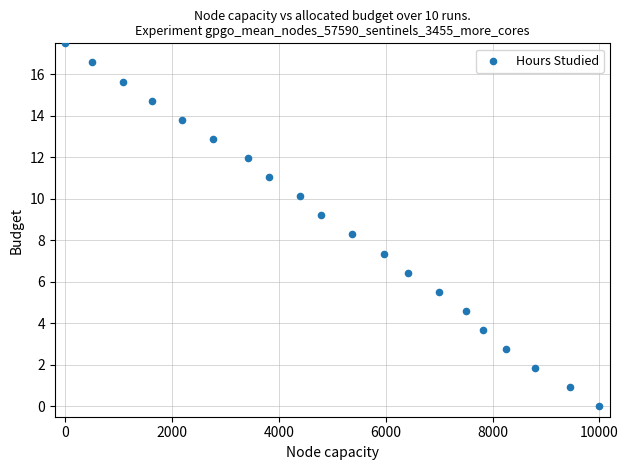

What Y value in the scatter plot is closest to 8?

8.3